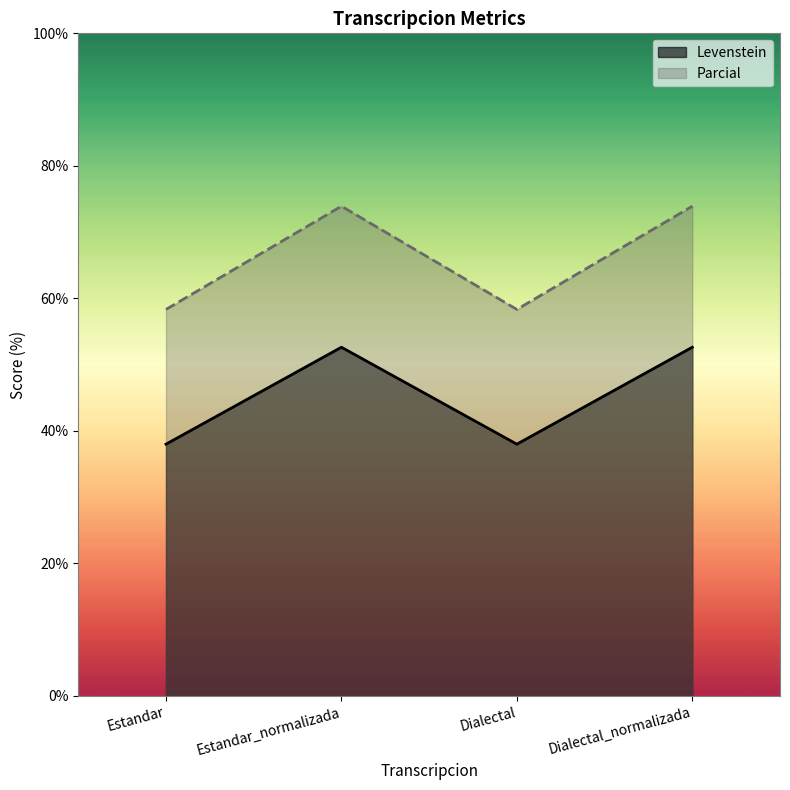

True or false: Parcial and Levenstein cross at least once.

False